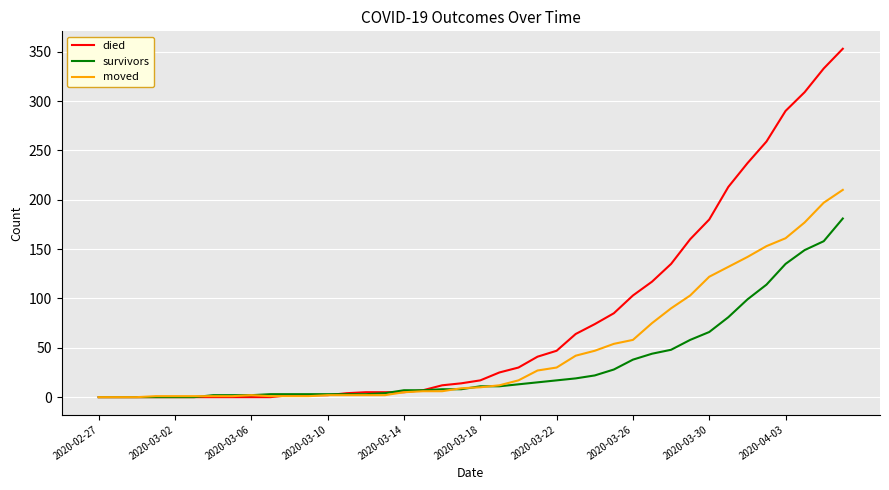

What is the maximum value for moved?

210